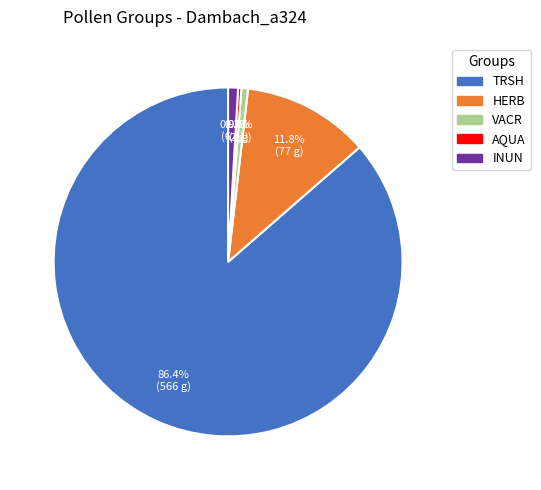

The HERB slice represents 12% of the pie. True or false?

True